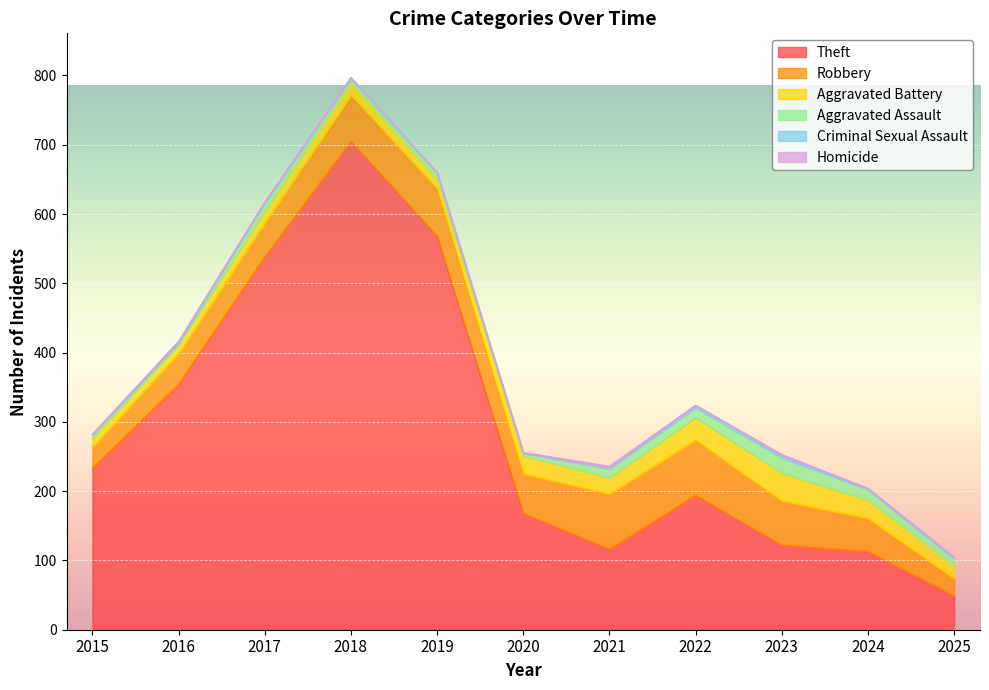

At which category does the chart reach its minimum across all series?

2015